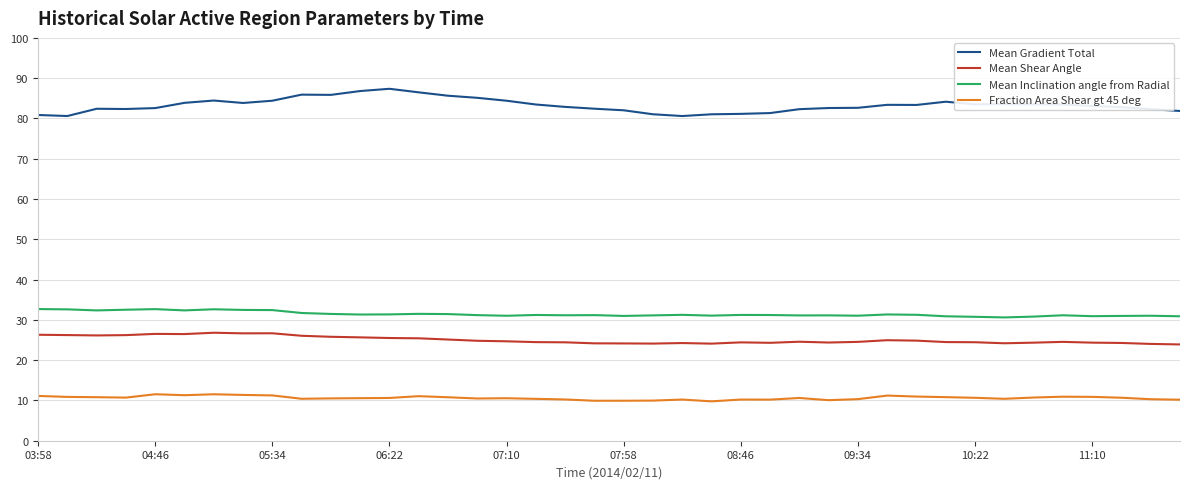

True or false: Mean Shear Angle and Mean Gradient Total intersect in this chart.

False